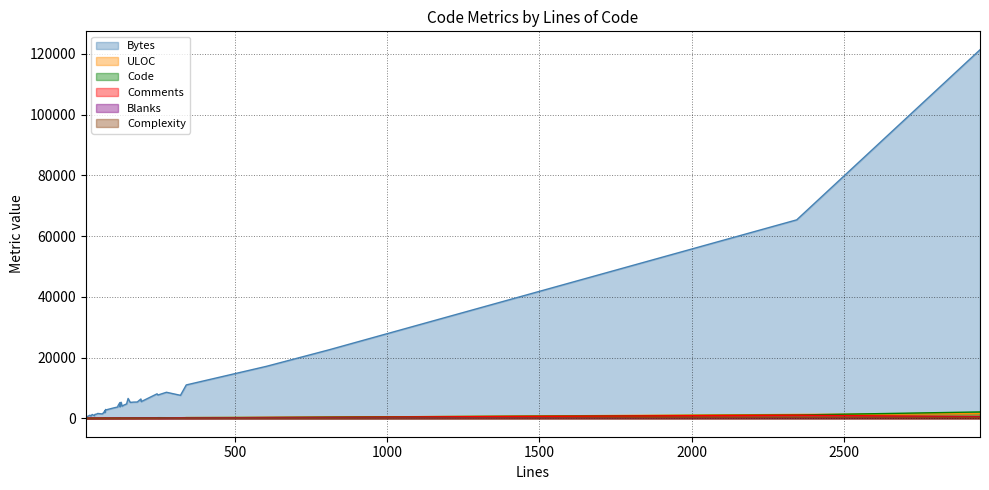

Which series has the largest total across all categories?

Bytes